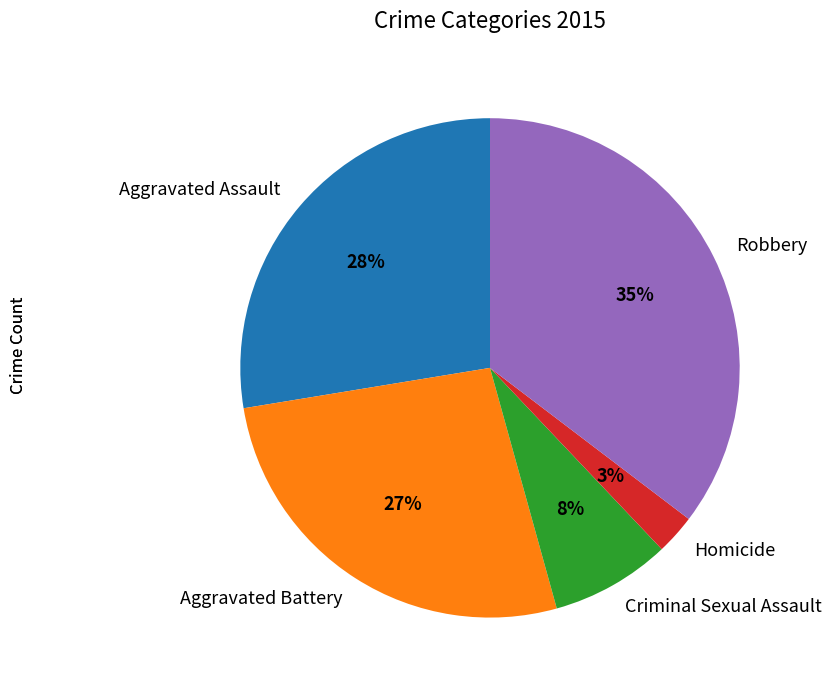

Combined, do Homicide and Criminal Sexual Assault account for over 50%?

No